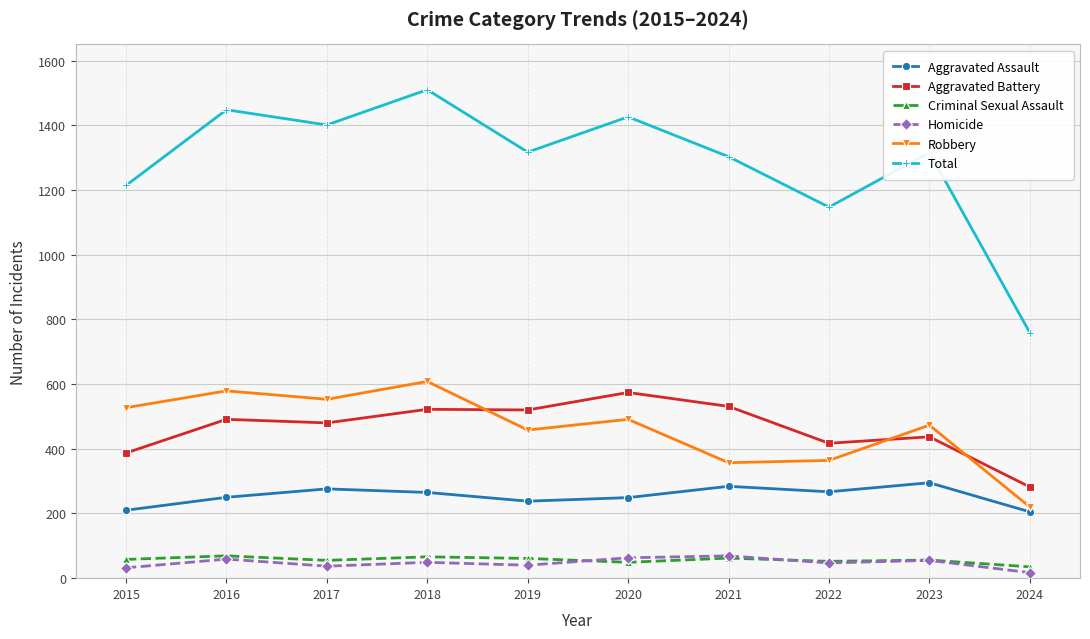

How many data points in Aggravated Battery are less than 491?

5